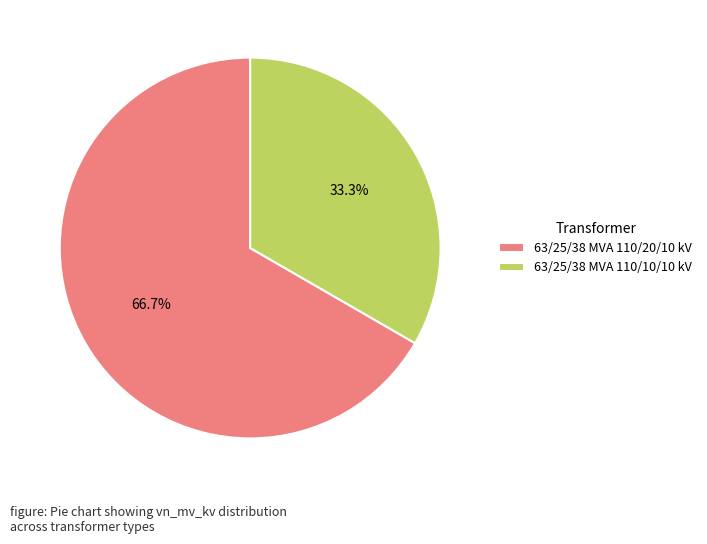

To the nearest percent, what is the average slice percentage?

50%